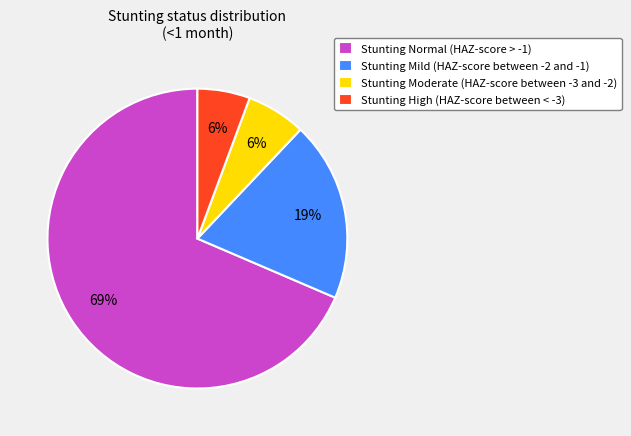

Which slice represents more than half of the pie?

Stunting Normal (HAZ-score > -1)